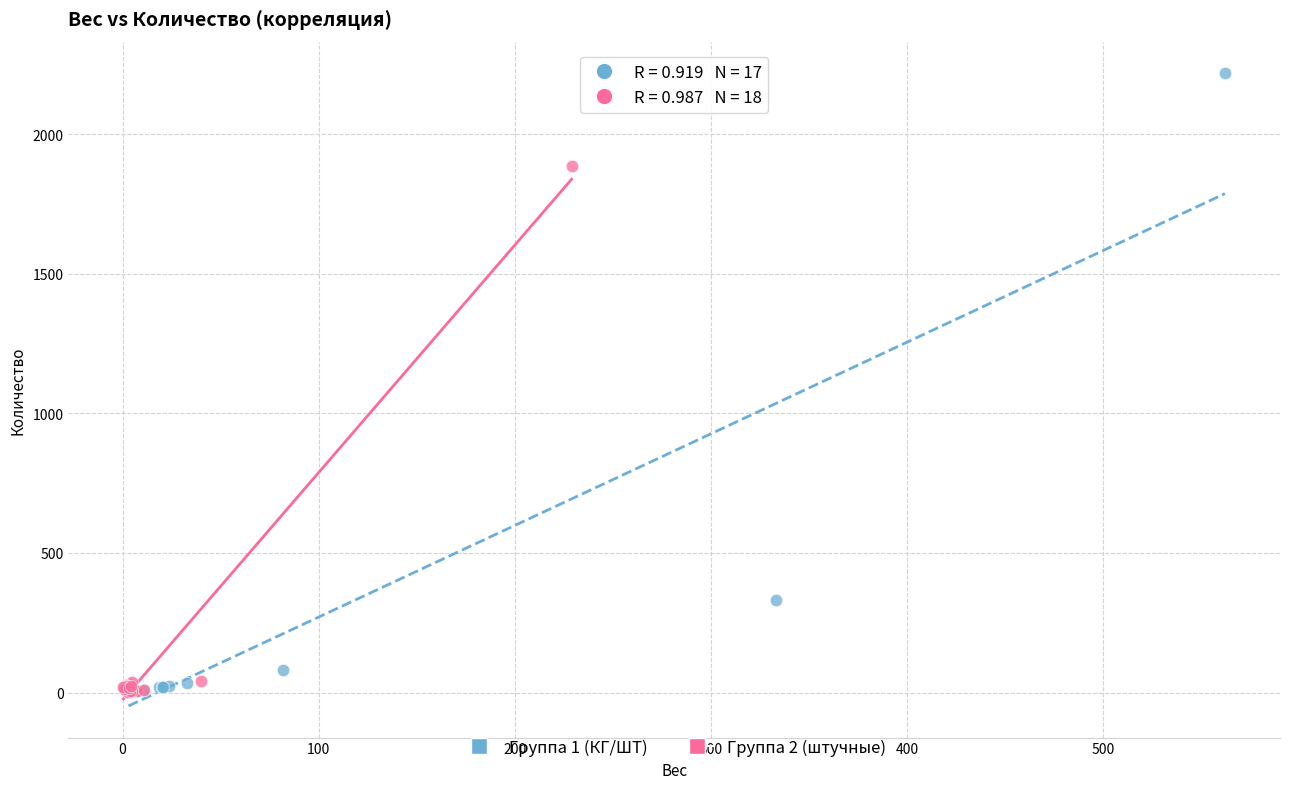

Which series has the widest spread of Y values?

Группа 1 (КГ/ШТ)